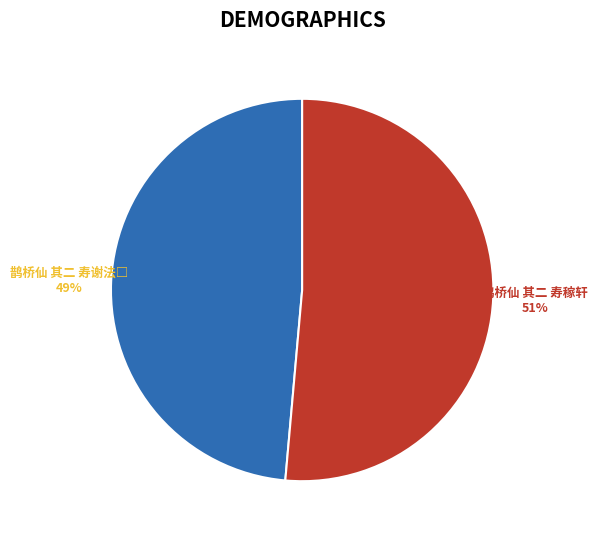

Is there a majority slice in this chart?

Yes